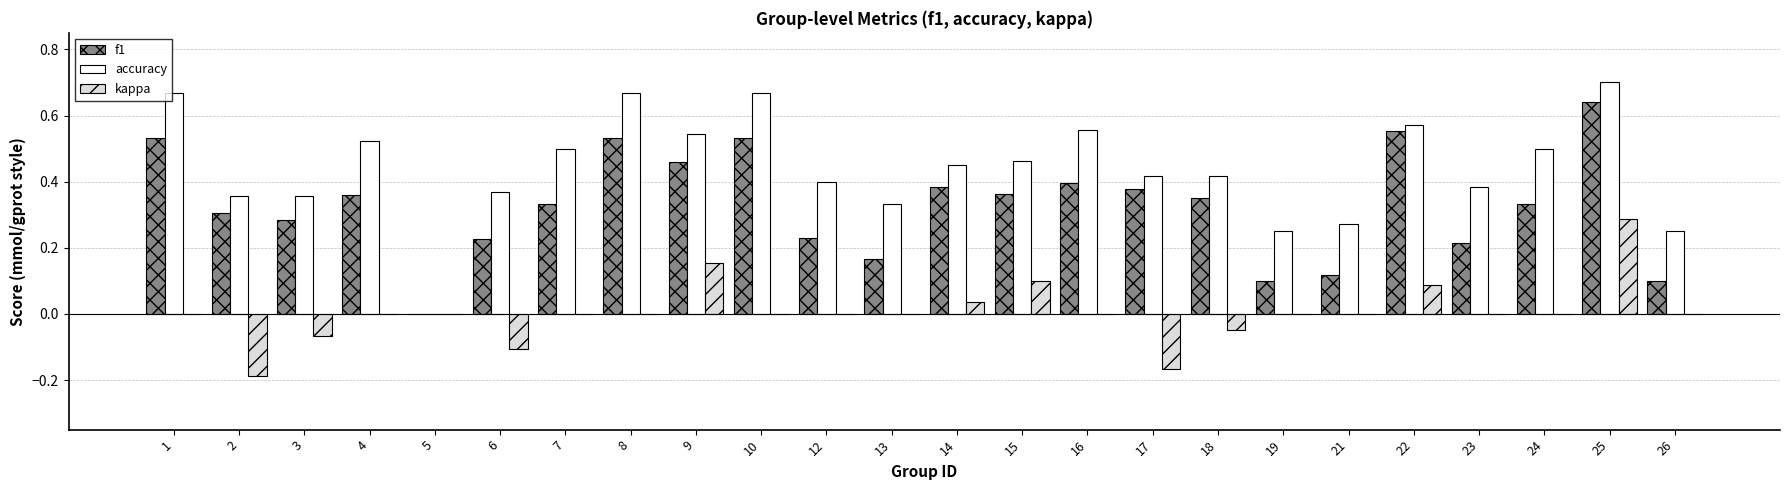

What is the sum of the accuracy values at 3 and 12?

0.8